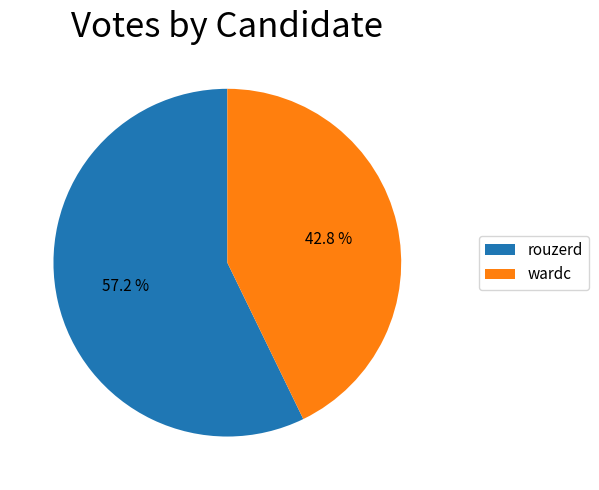

Is it true that wardc is 51% of the pie?

False